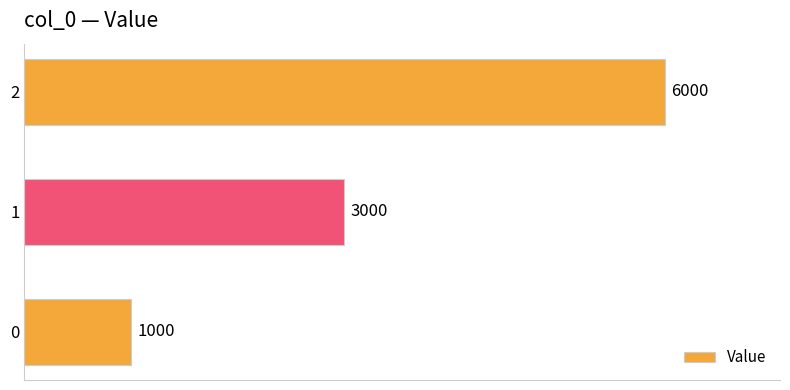

The value at 0 is 1573. True or false?

False